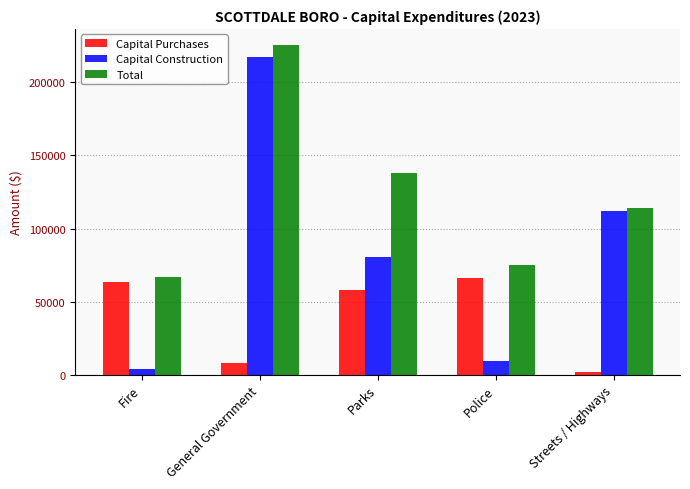

Reading right to left, what are all the values shown in this chart?

Capital Purchases: Streets / Highways=2110	Police=65890	Parks=57763	General Government=7647	Fire=63060
Capital Construction: Streets / Highways=112056	Police=9442	Parks=80564	General Government=217685	Fire=3865
Total: Streets / Highways=114166	Police=75332	Parks=138327	General Government=225332	Fire=66925